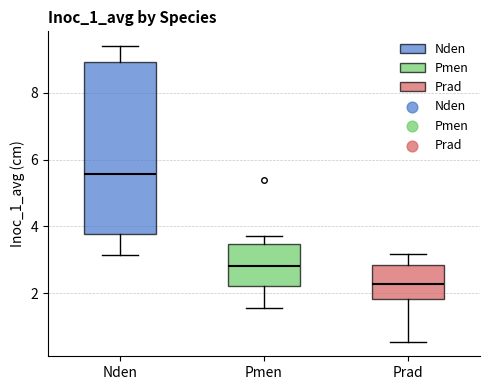

Reading left to right, read every box against the y-axis: the position of its median line, the range the box covers, and the ends of its whiskers. The values are not printed on the chart, so give them approximately, as read against the axis.

Nden: median 5.6, box 3.8 to 9.0, whiskers 3.2 to 9.4
Pmen: median 2.8, box 2.2 to 3.4, whiskers 1.6 to 3.8
Prad: median 2.2, box 1.8 to 2.8, whiskers 0.6 to 3.2